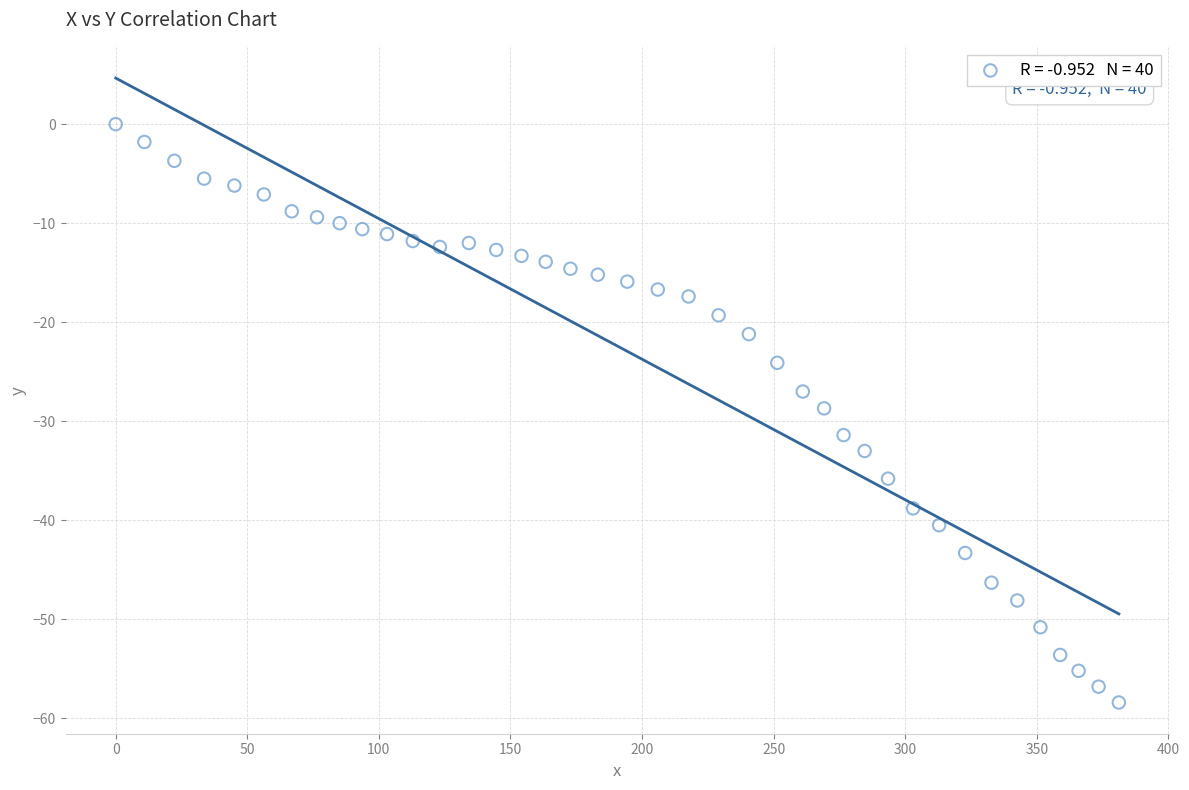

What is the range of Y values (max minus min)?

58.4